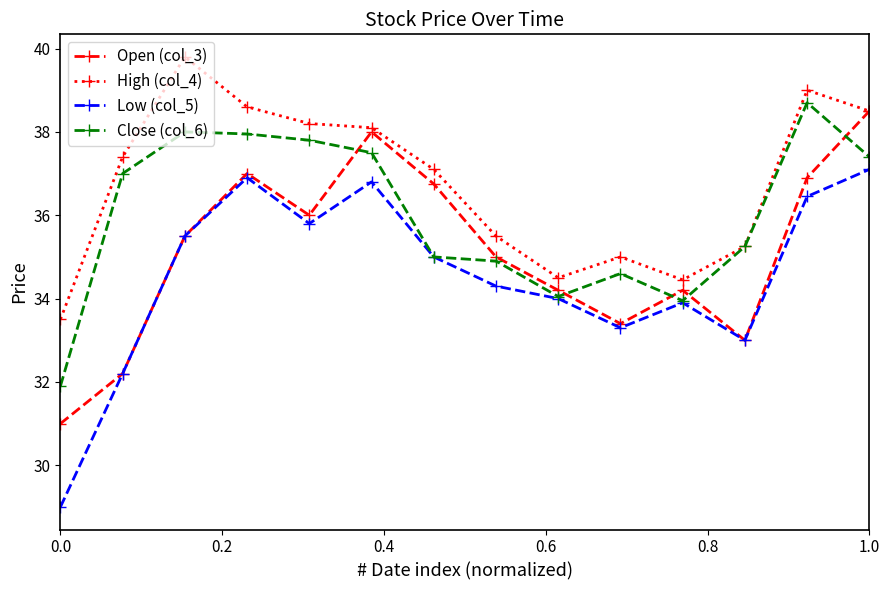

Rank the series by their average value, from highest to lowest.

High (col_4), Close (col_6), Open (col_3), Low (col_5)